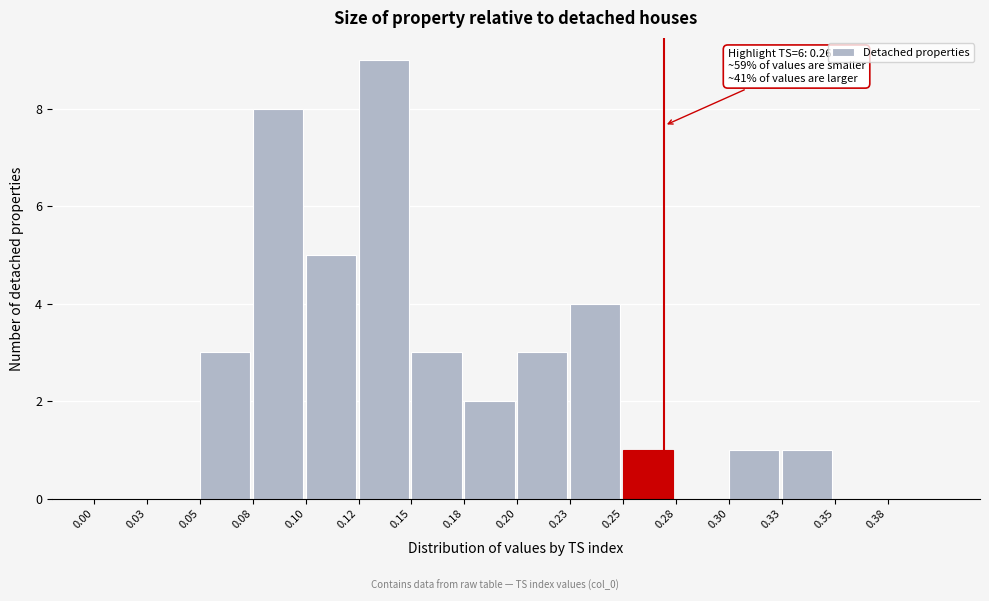

Reading right to left, transcribe all the data shown in this chart.

0.38=0	0.35=0	0.33=1	0.30=1	0.28=0	0.25=1	0.23=4	0.20=3	0.18=2	0.15=3	0.12=9	0.10=5	0.08=8	0.05=3	0.03=0	0.00=0